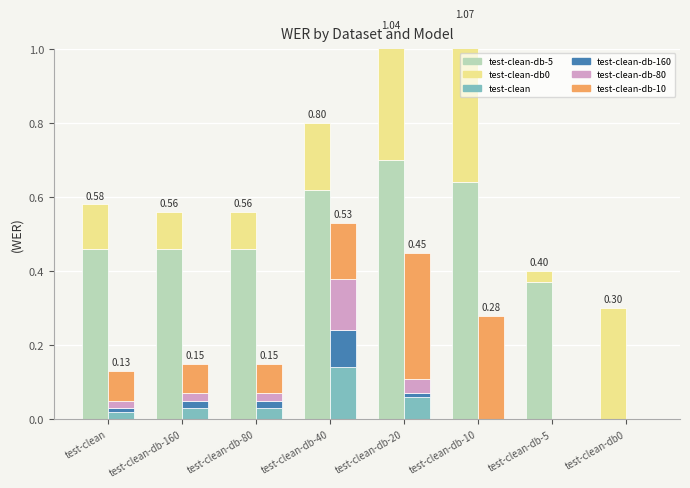

What are all the series names shown in the legend?

test-clean-db-5, test-clean-db0, test-clean, test-clean-db-160, test-clean-db-80, test-clean-db-10